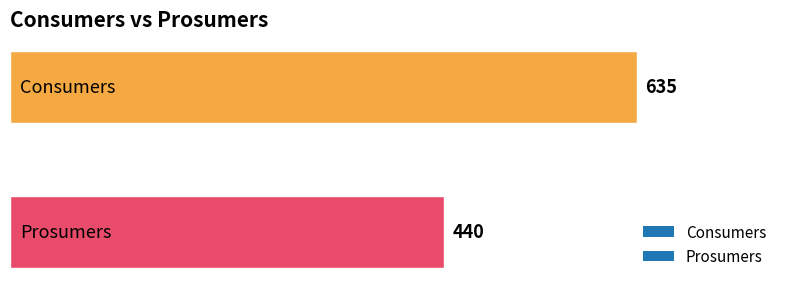

What is the smallest value displayed?

440